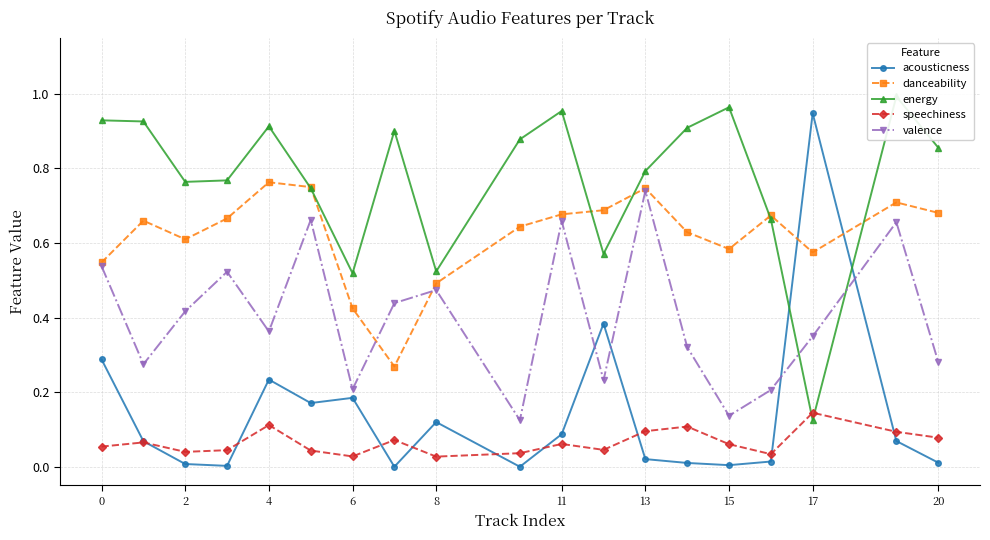

At which label does valence reach its peak?

13